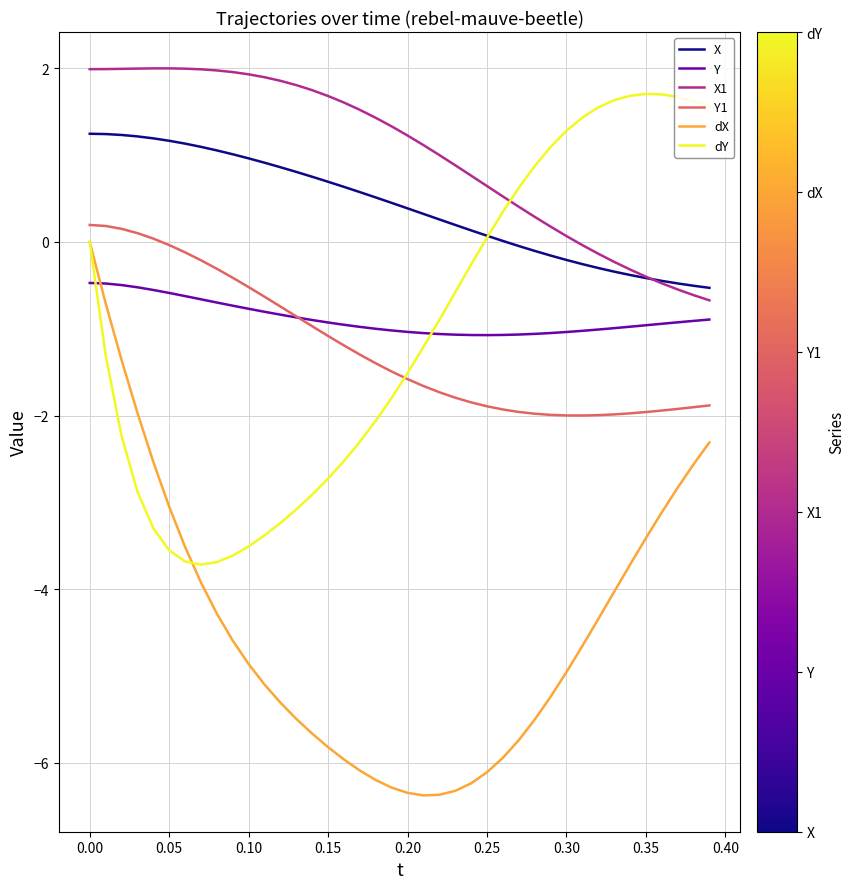

Which series has the largest total across all categories?

X1